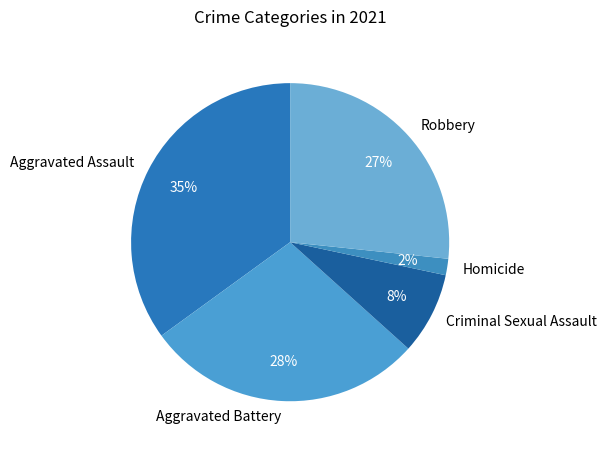

To the nearest percent, what is the average slice percentage?

20%